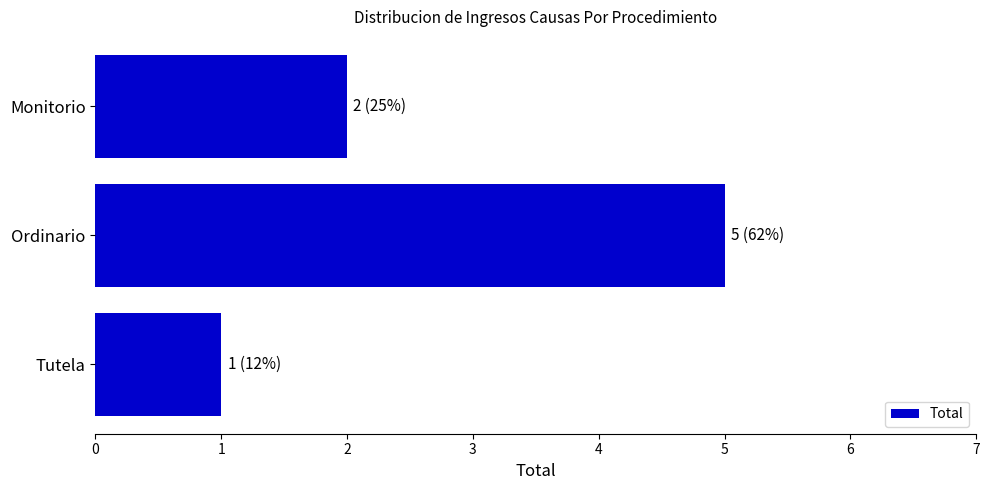

Which has a higher value, Tutela or Ordinario?

Ordinario